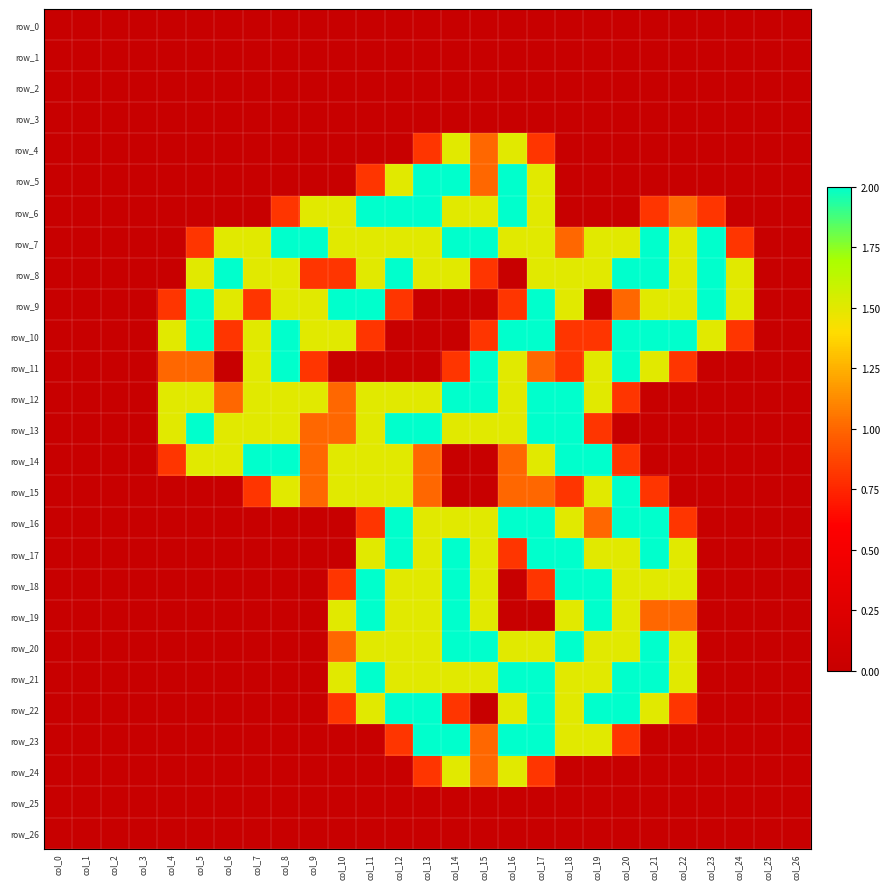

What is the difference between the second highest and second lowest values in the row_11 series?

2.0